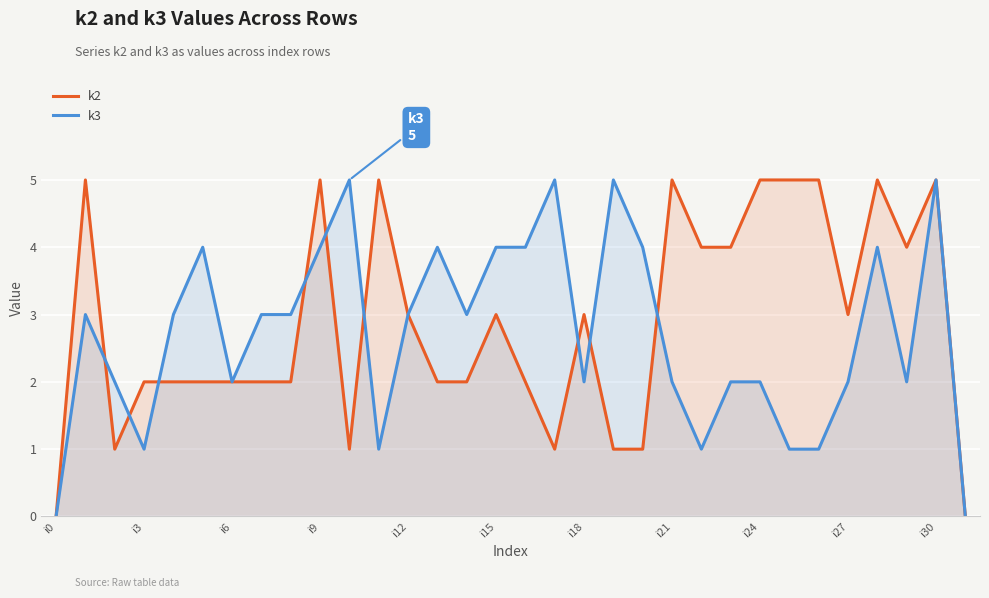

How many categories are shown in the chart?

32